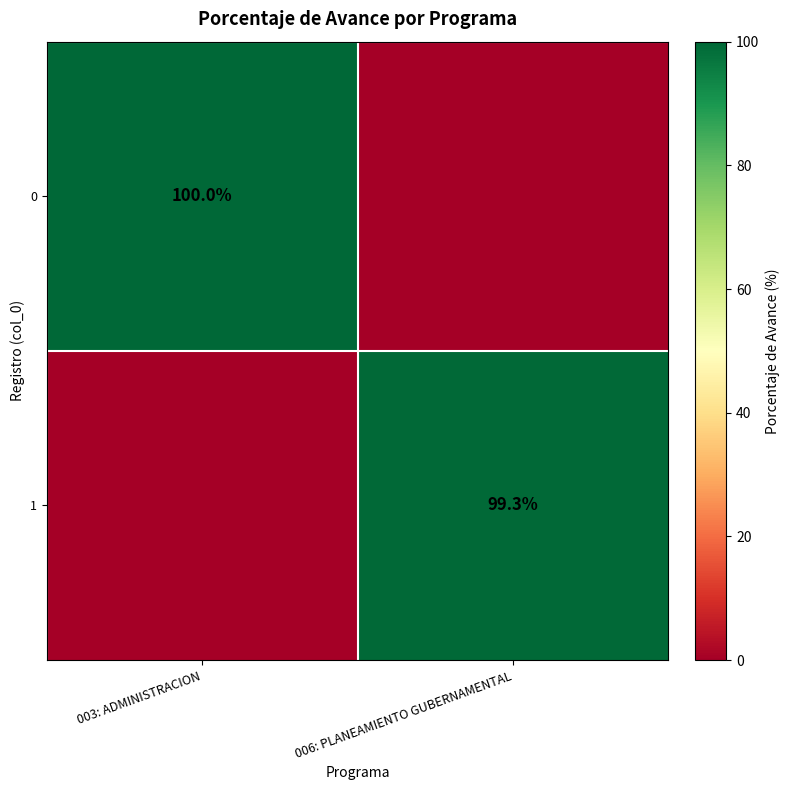

Is the value of 0 at 003: ADMINISTRACION greater than the value of 1 at 006: PLANEAMIENTO GUBERNAMENTAL?

Yes